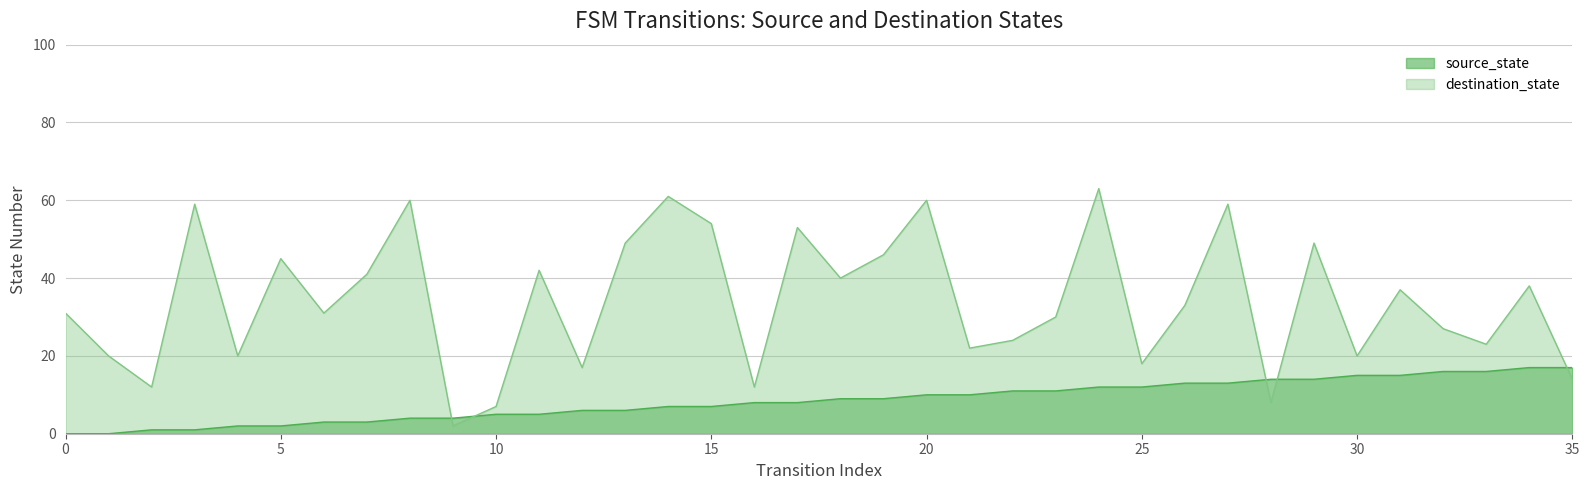

In destination_state, how many points are lower than both neighbors (excluding endpoints)?

12